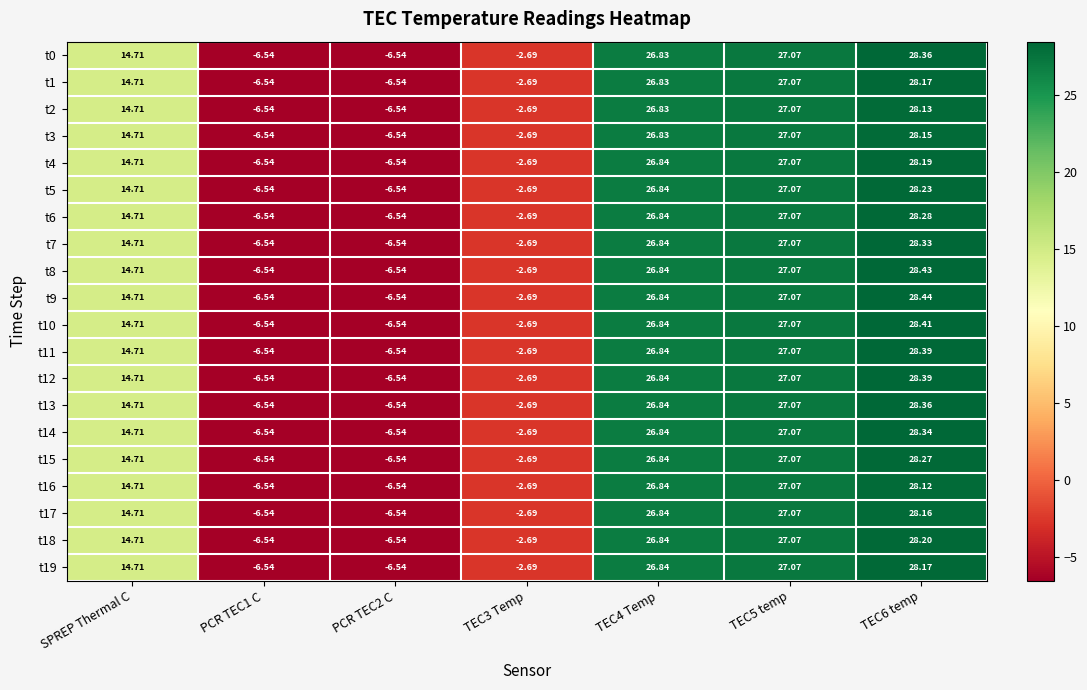

Count the number of data series in this chart.

20